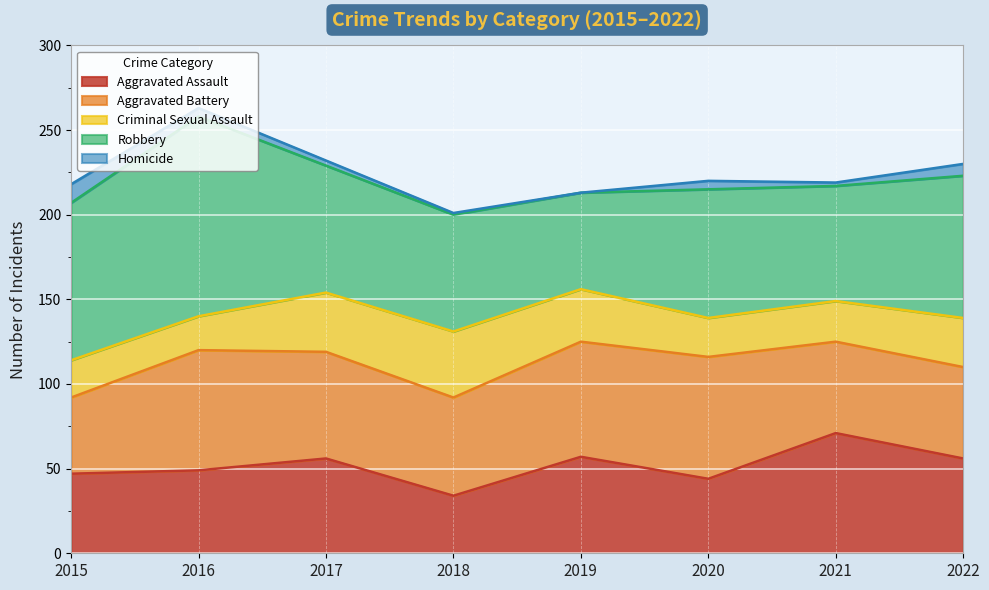

What is the difference between the second highest and minimum values in the Aggravated Battery series?

26